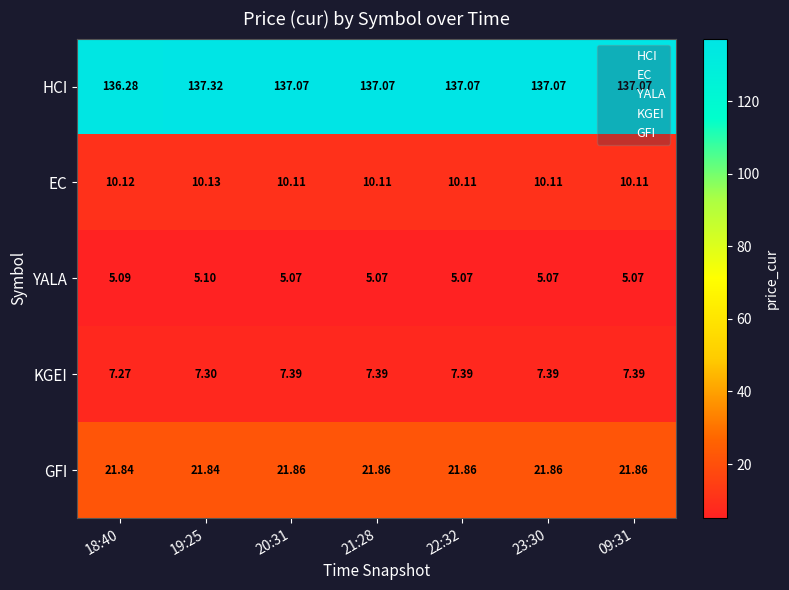

Rank the series at 18:40 from highest to lowest value.

HCI, GFI, EC, KGEI, YALA